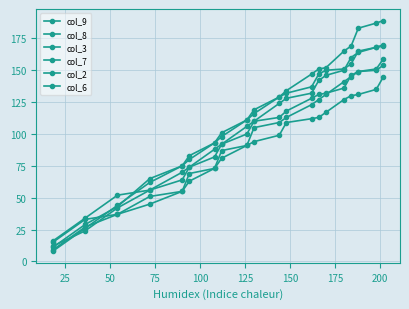

How many lines are shown in the chart?

6